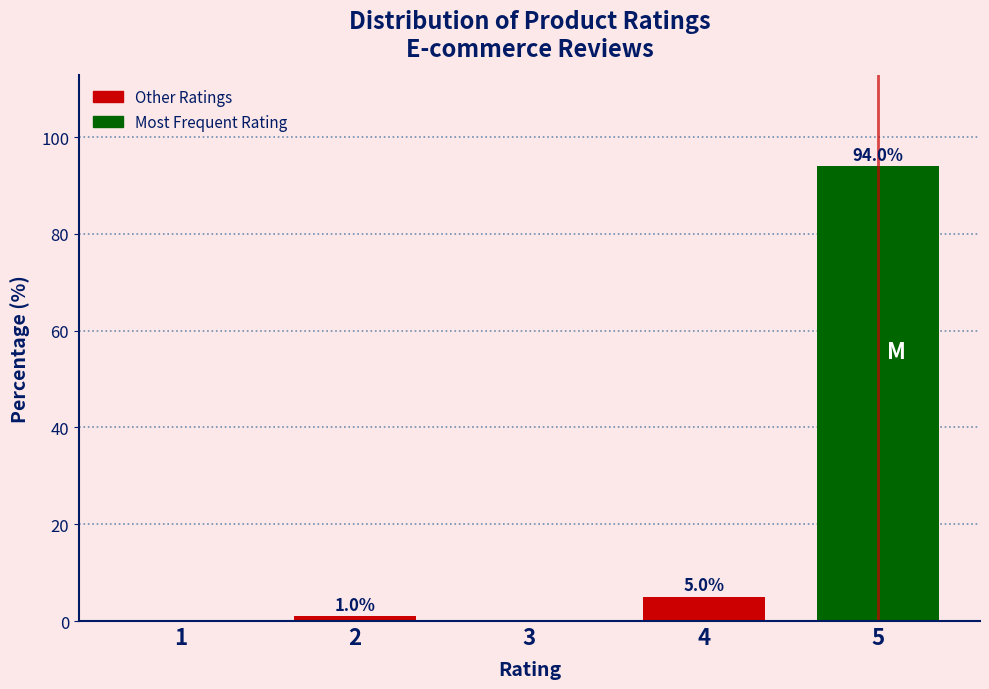

Reading left to right, transcribe all the data shown in this chart.

1=0	2=1	3=0	4=5	5=94